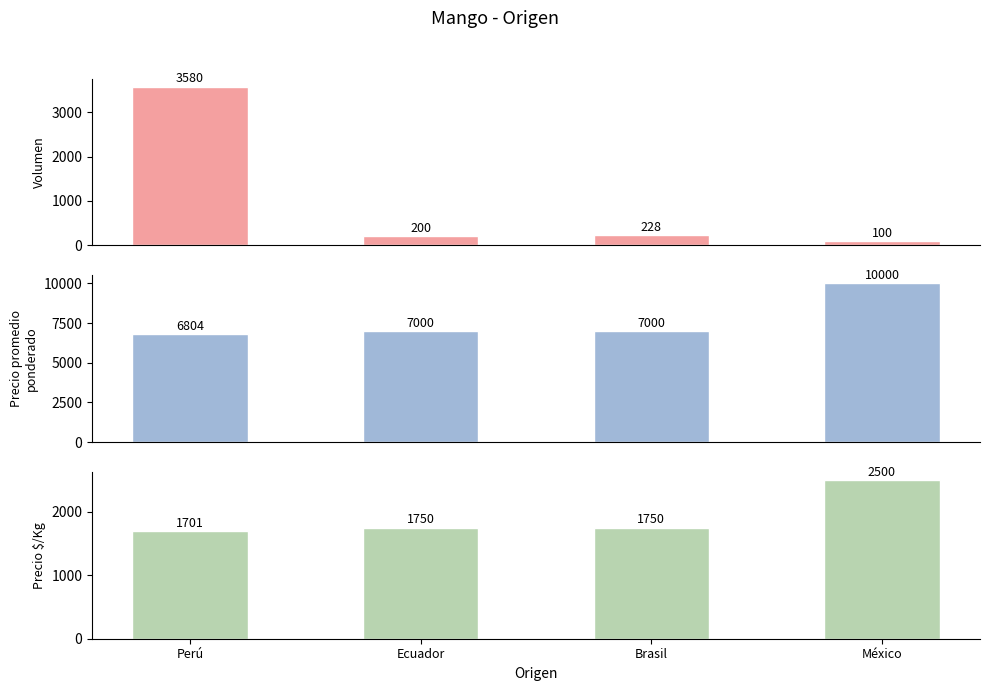

Read the Volumen value at Perú.

3580